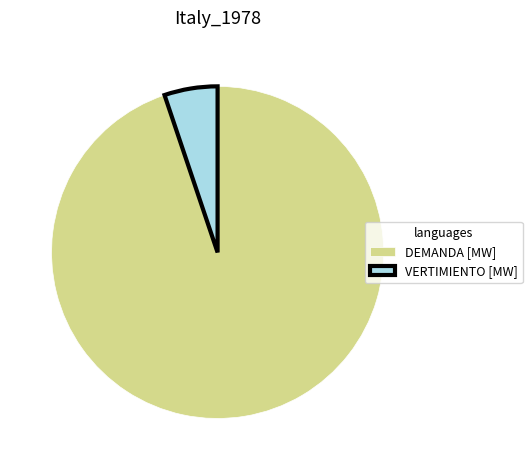

Between VERTIMIENTO [MW] and DEMANDA [MW], which is larger?

DEMANDA [MW]